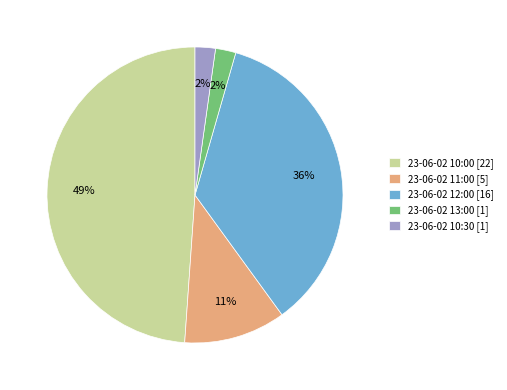

To the nearest percent, what is the combined percentage of 23-06-02 10:30 [1] and 23-06-02 10:00 [22]?

51%